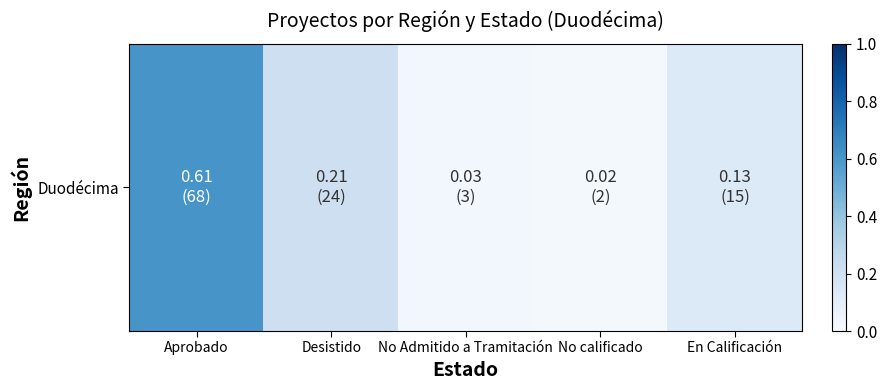

Rank the categories by value from highest to lowest.

Aprobado, Desistido, En Calificación, No Admitido a Tramitación, No calificado